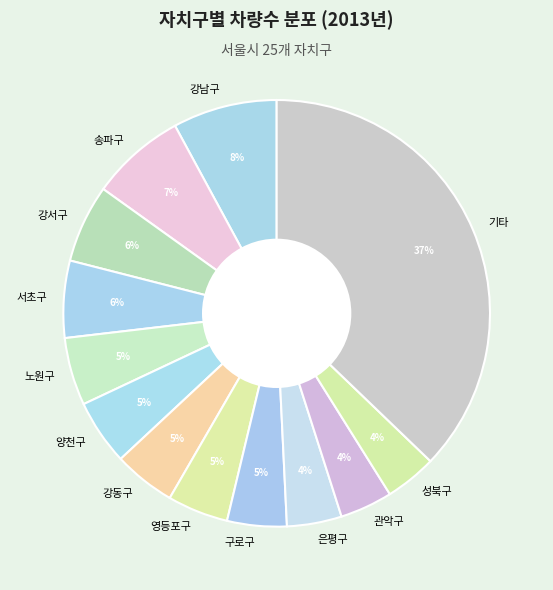

How many slices are in this pie chart?

13